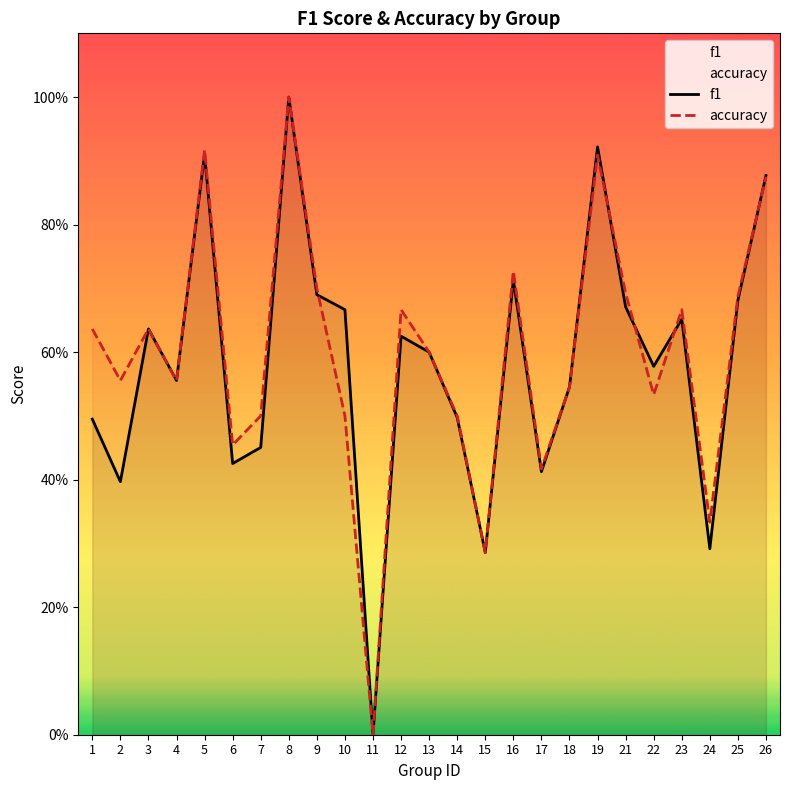

At how many categories does at least one series exceed 0?

24